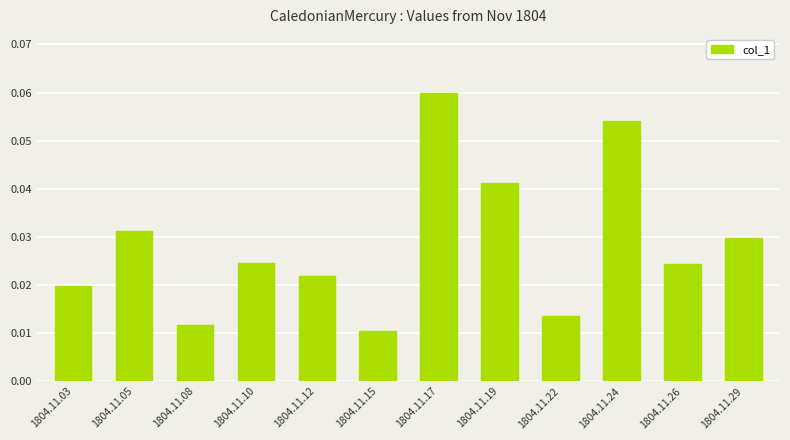

Count the values in the range 0 to 1.

12